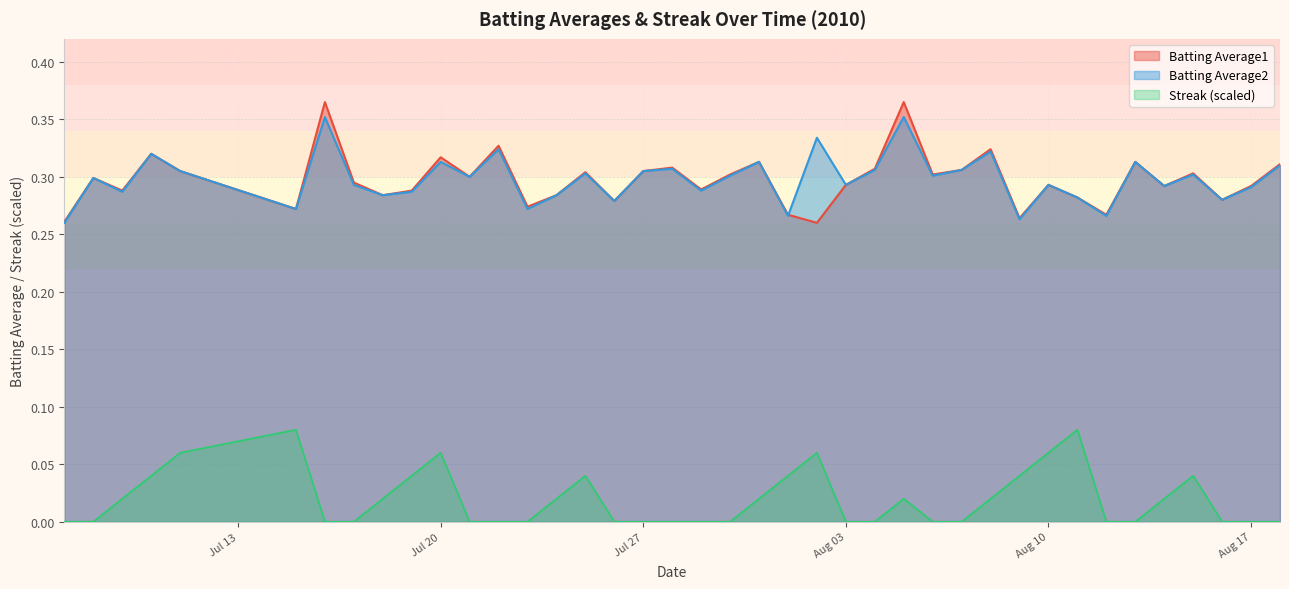

At 2010-08-02, list the series in order from largest to smallest.

Batting Average2, Batting Average1, Streak